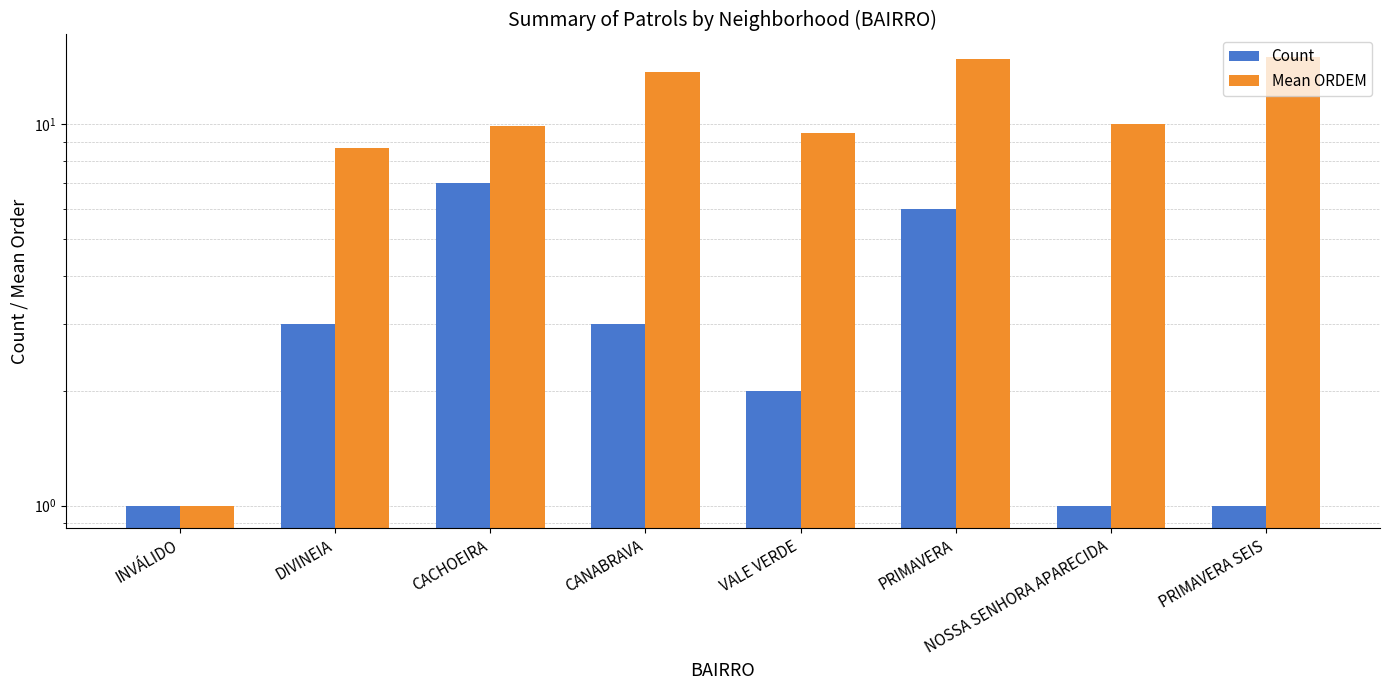

Which label corresponds to the smallest value in the chart?

INVÁLIDO